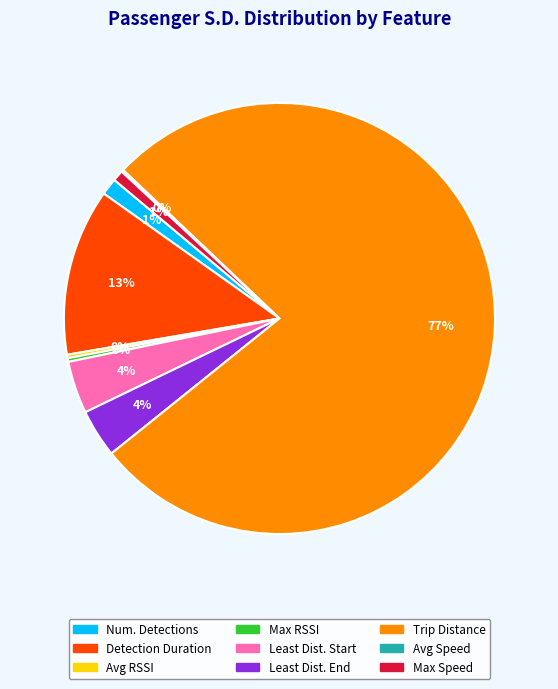

Is there a majority slice in this chart?

Yes